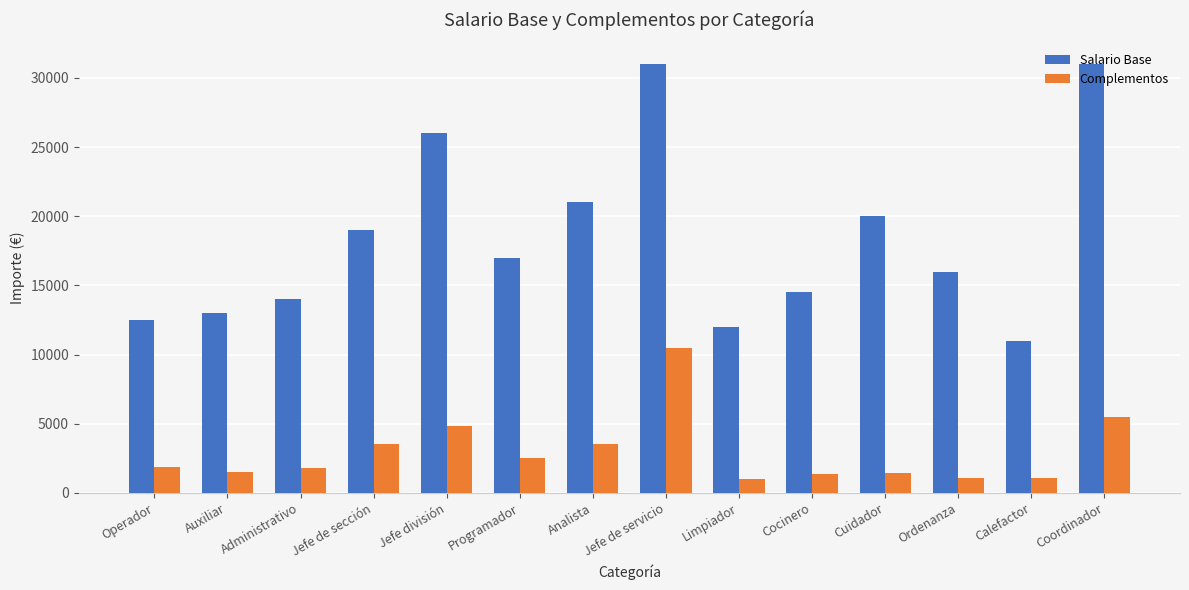

List the series in order of their peak value, lowest first.

Complementos, Salario Base